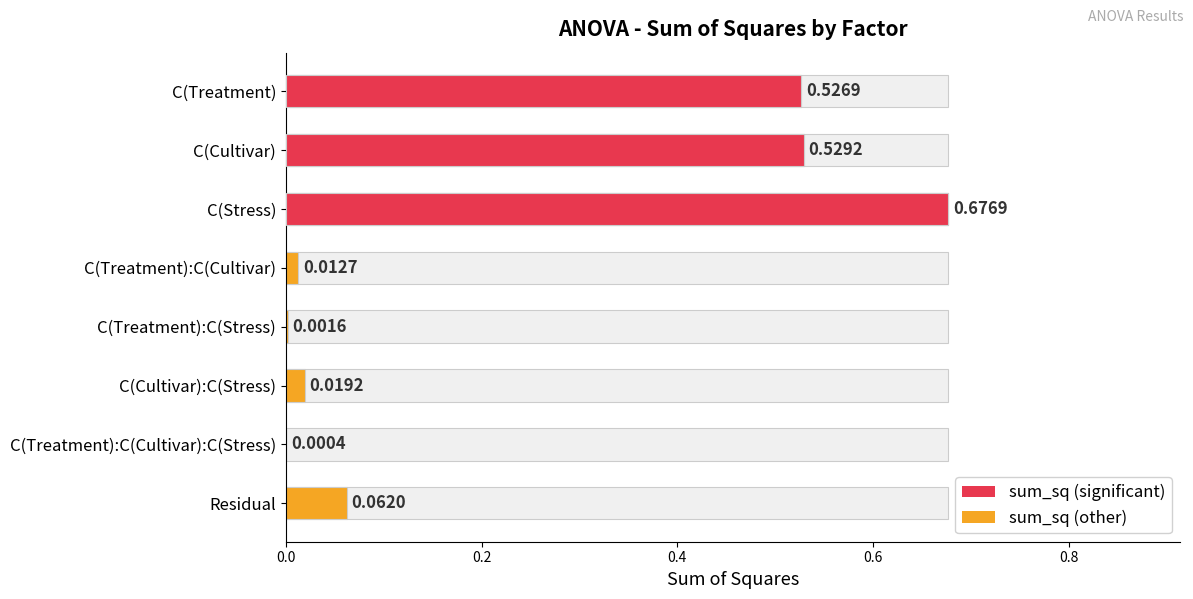

How many bars are there in total?

8